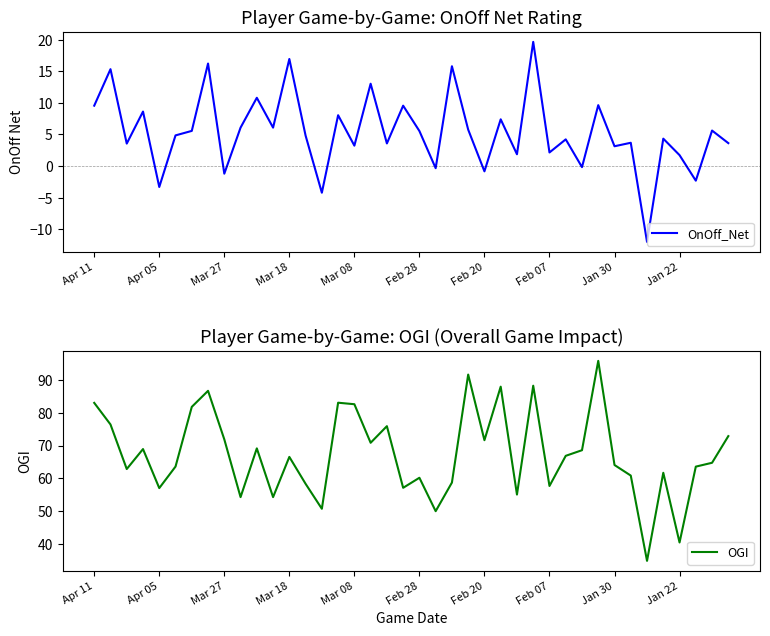

At which category is the sum across all series the highest?

27